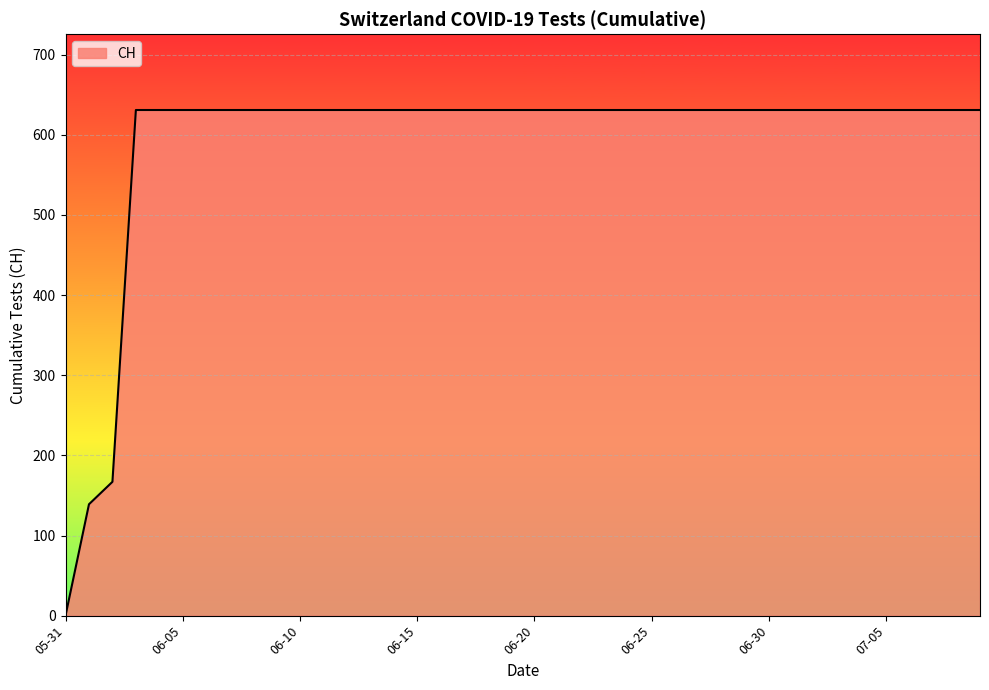

Does the chart display data point markers on the line(s)?

No